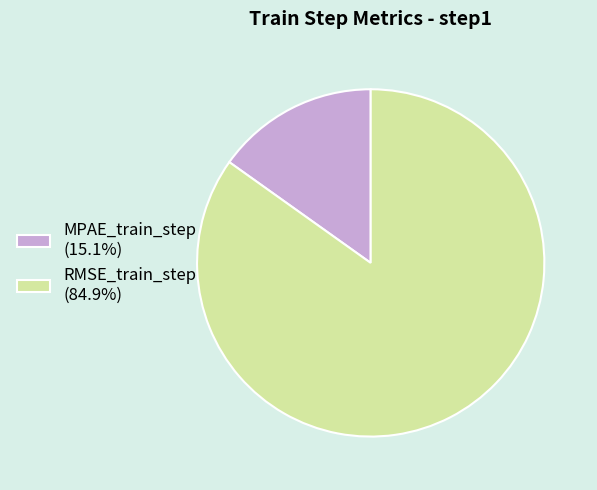

Is it true that MPAE_train_step is 7% of the pie?

False